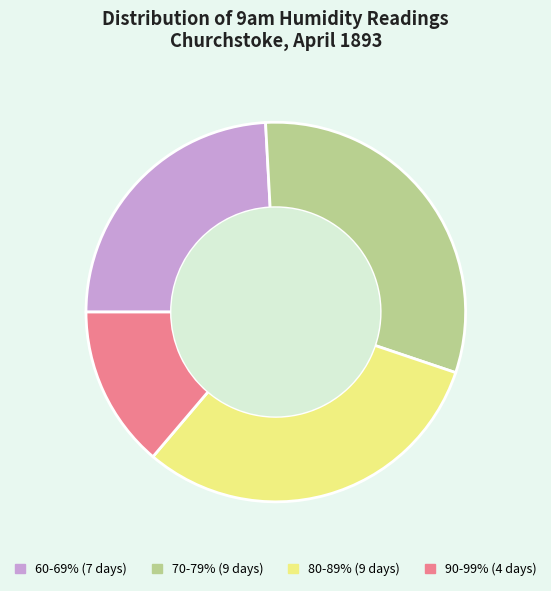

Is there any slice that represents more than half of the pie?

No